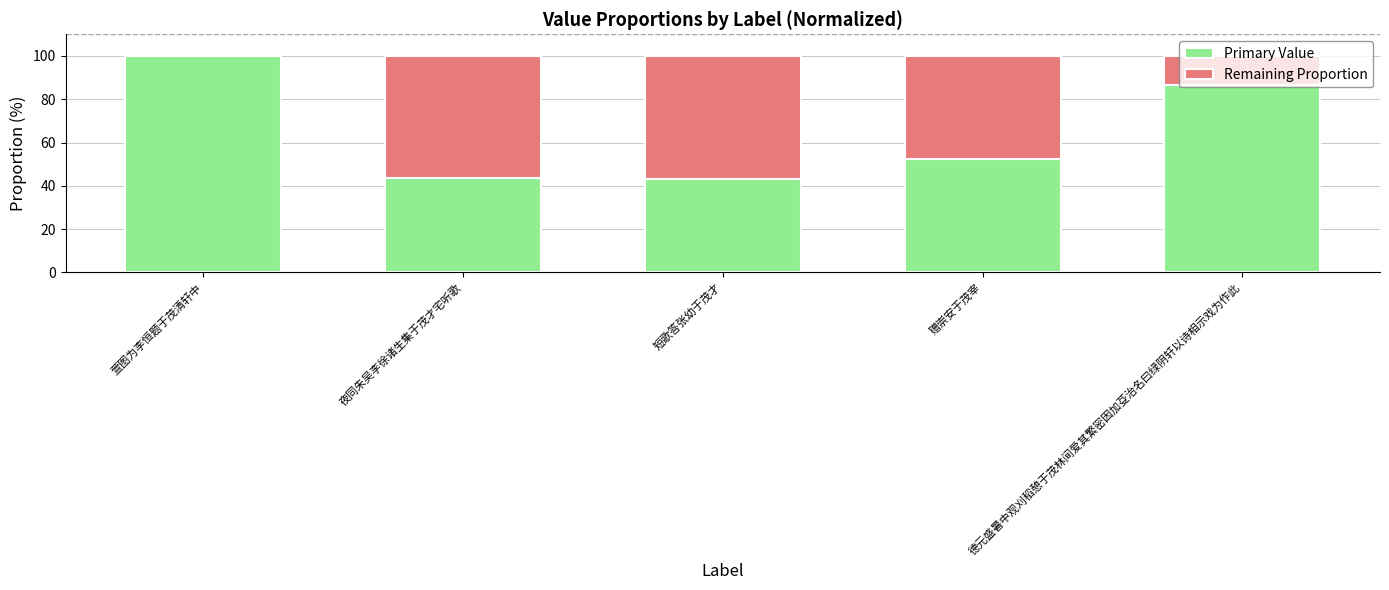

Is it true that Primary Value equals 154.6 at 萱图为李恒题于茂清轩中?

False